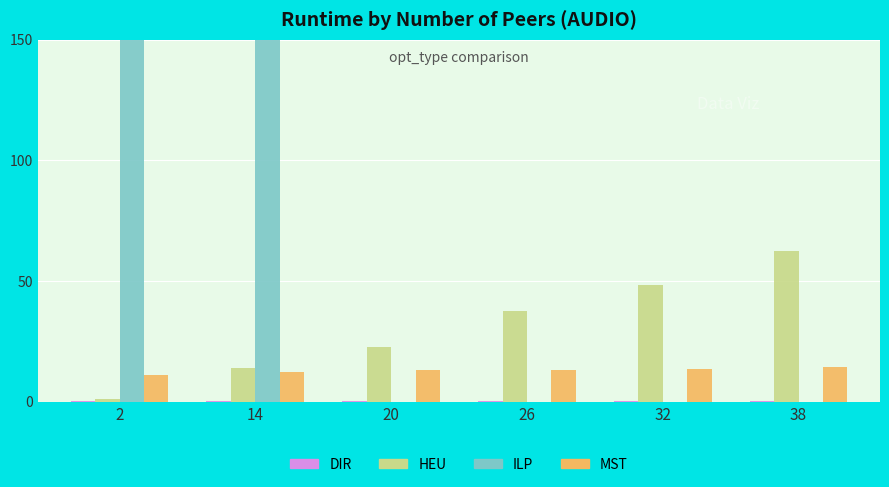

What is the maximum value for ILP?

150.0